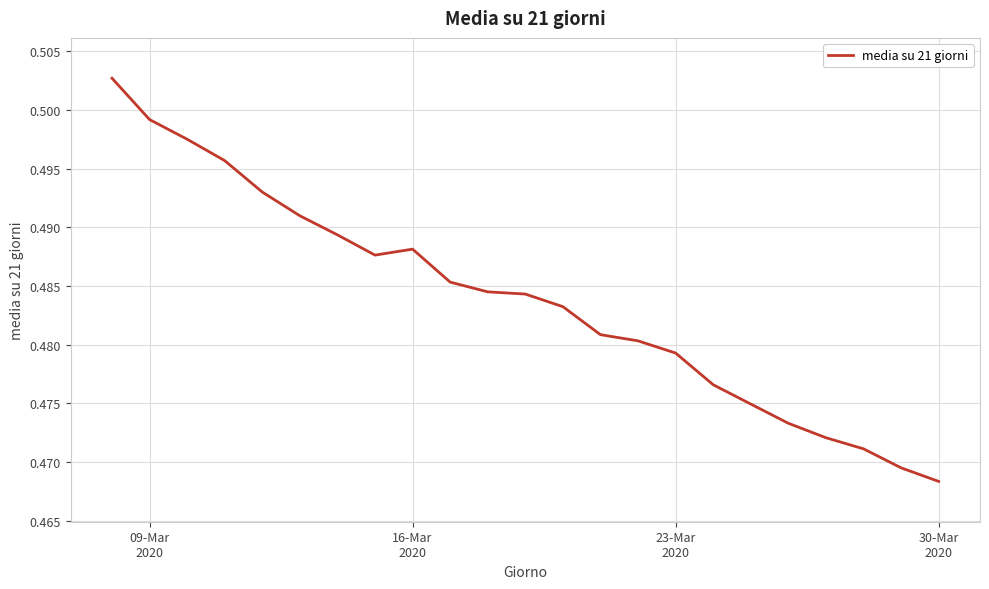

Does the chart have visible grid lines?

Yes